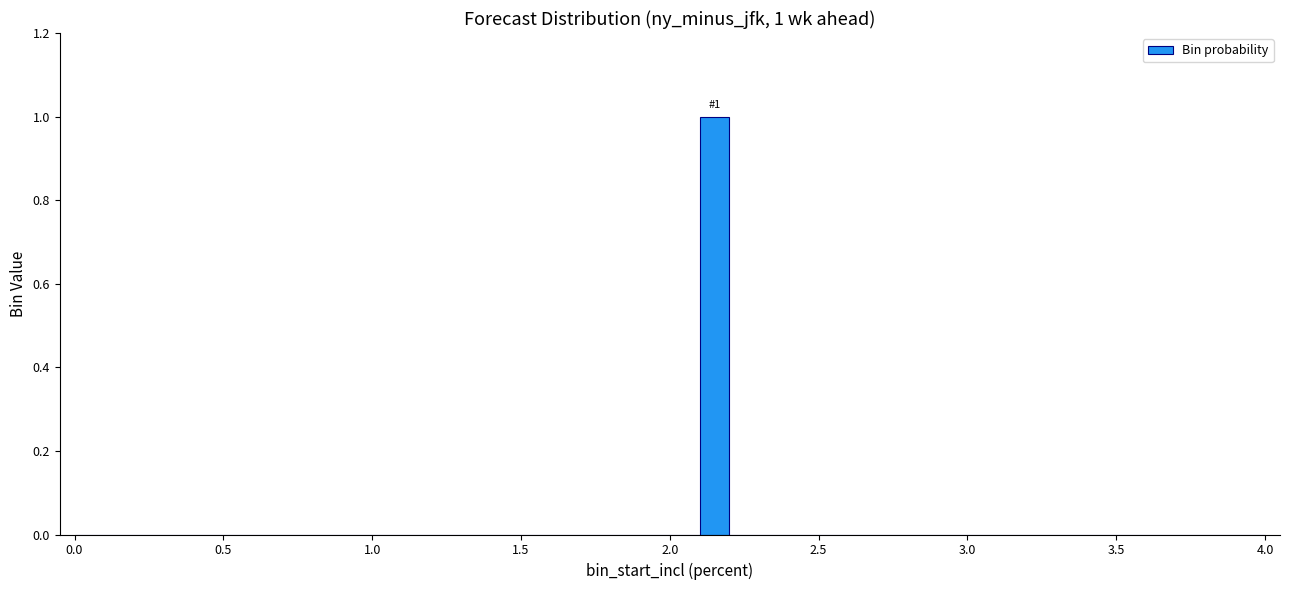

Around what value on the x-axis is the tallest bar? Give the approximate position of its centre, as read against the axis.

2.15